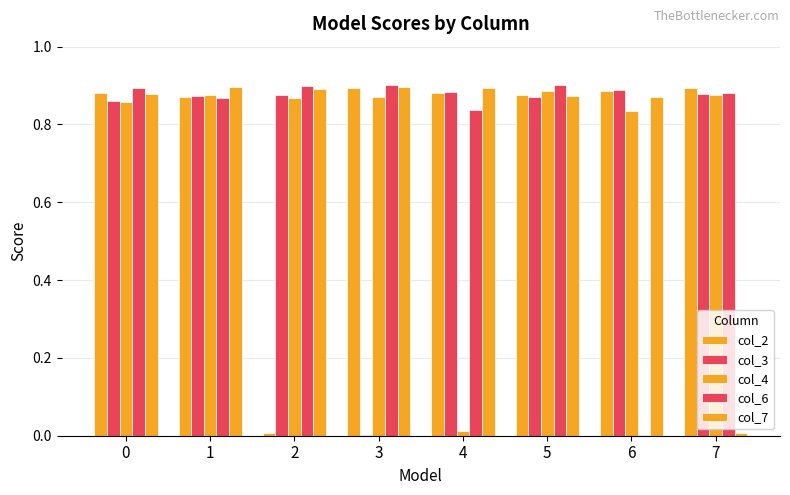

How many distinct data groups are displayed?

5